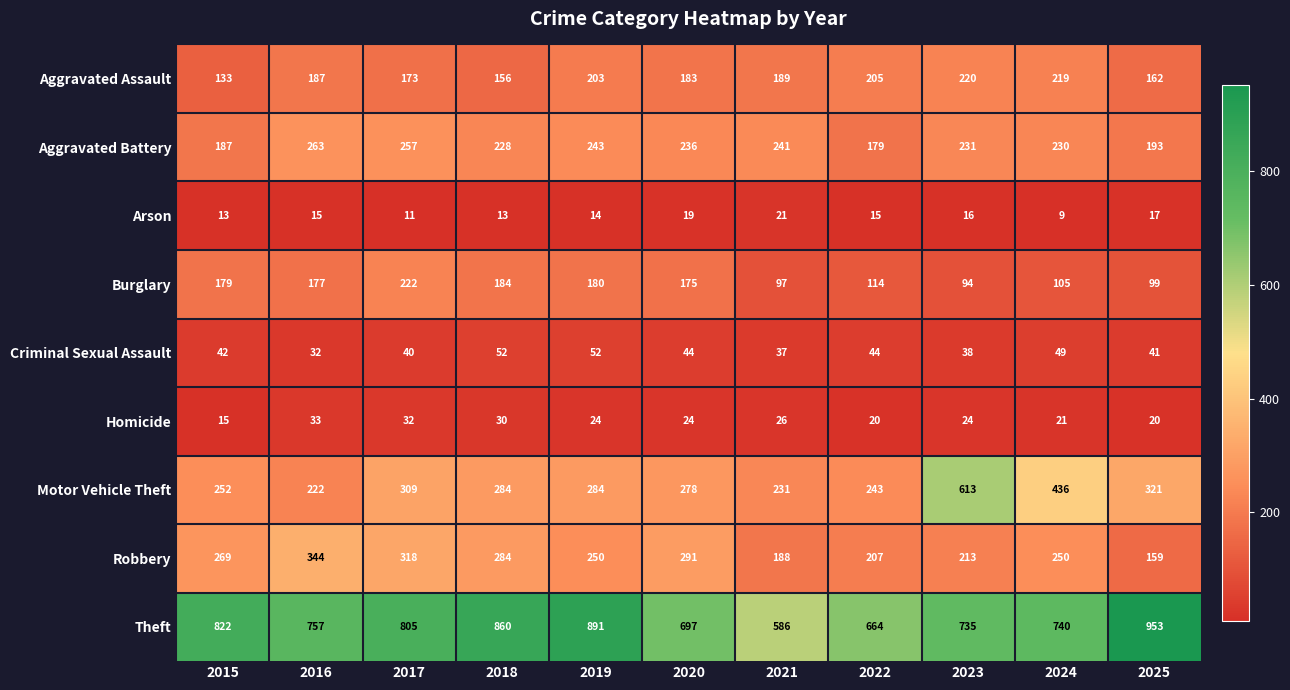

What is the greatest value displayed?

953